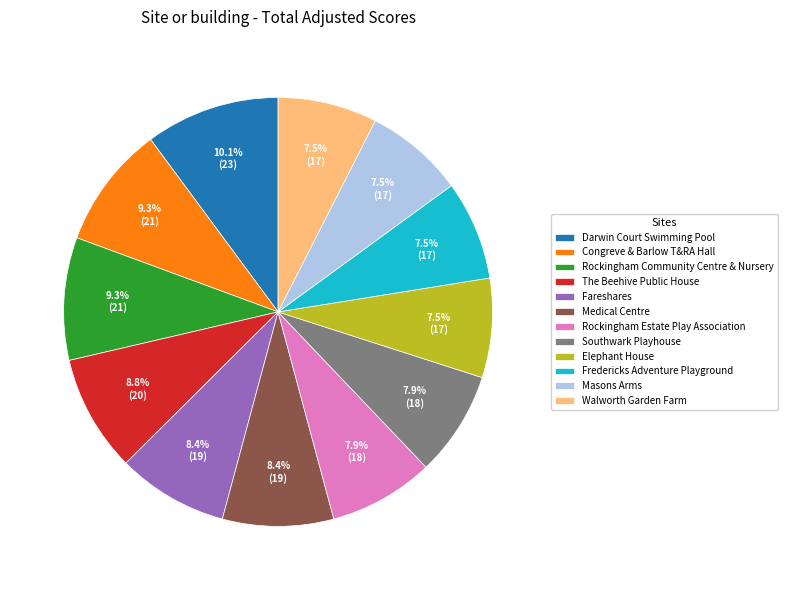

Which has a higher value, Masons Arms or Darwin Court Swimming Pool?

Darwin Court Swimming Pool